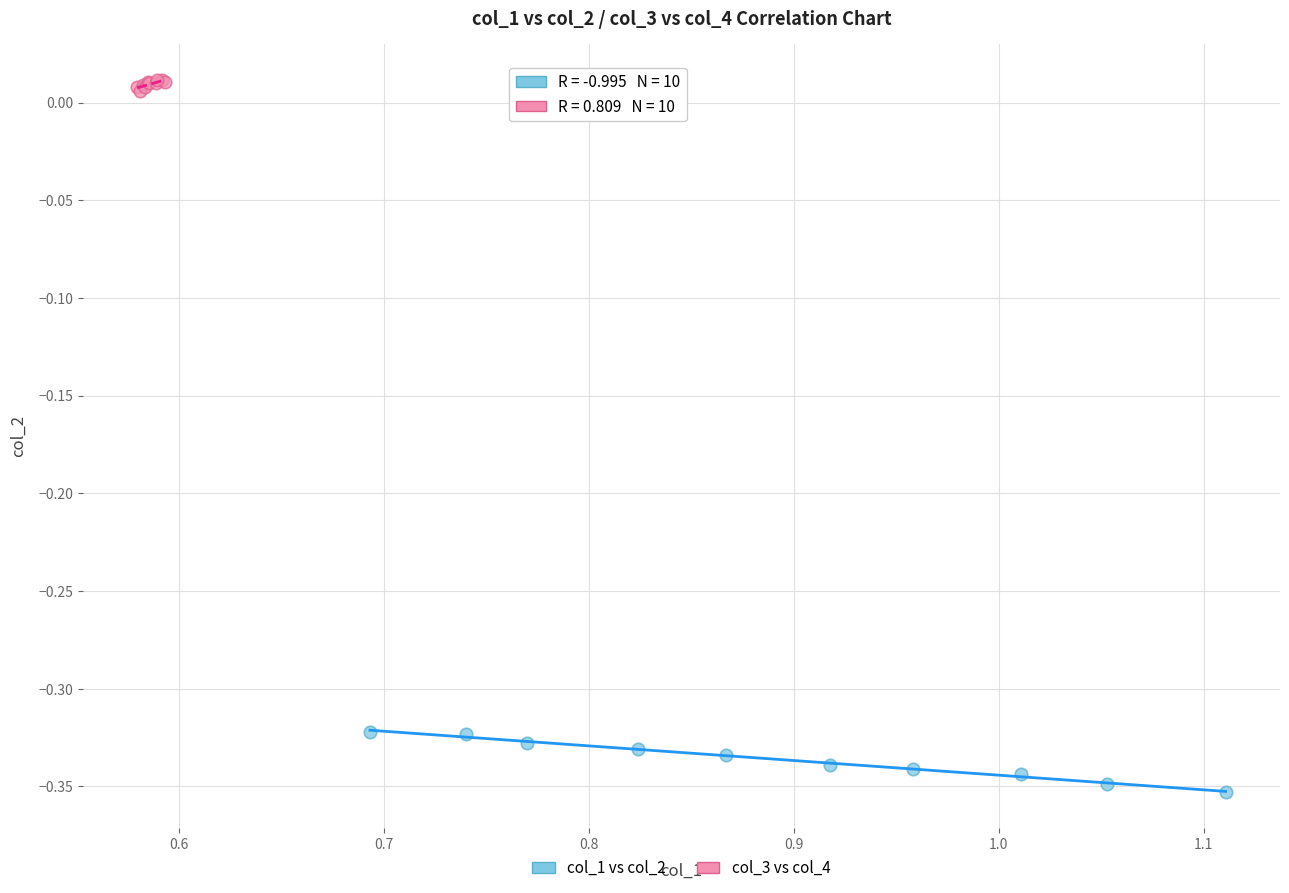

Which series reaches the maximum Y coordinate?

col_3 vs col_4